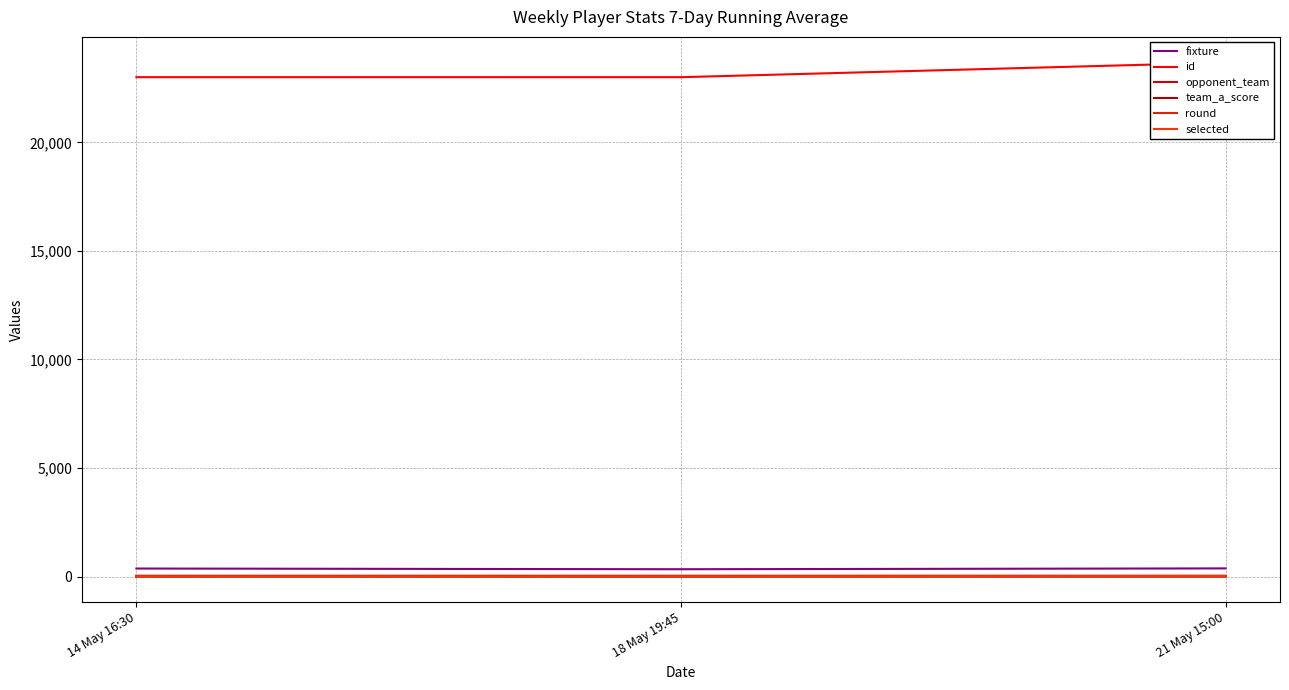

What is the label of the 1st point from the right?

21 May 15:00